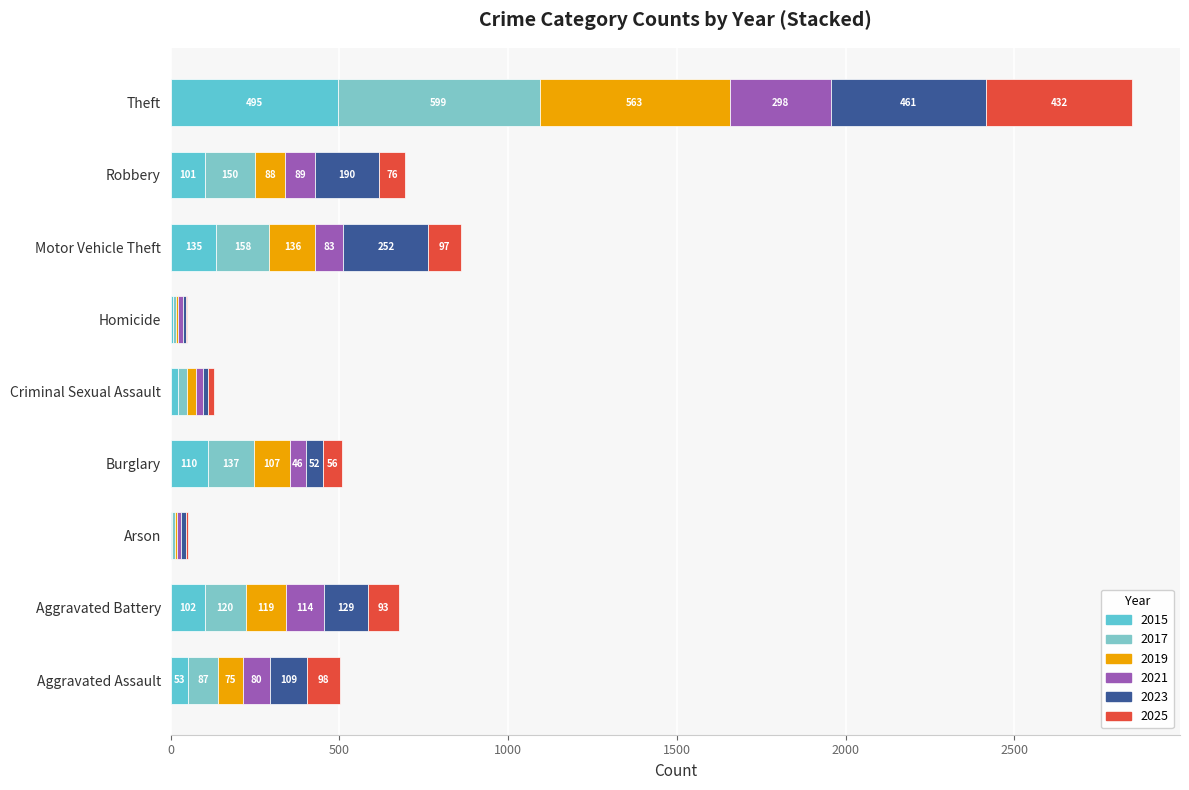

What position from the right is Theft?

1